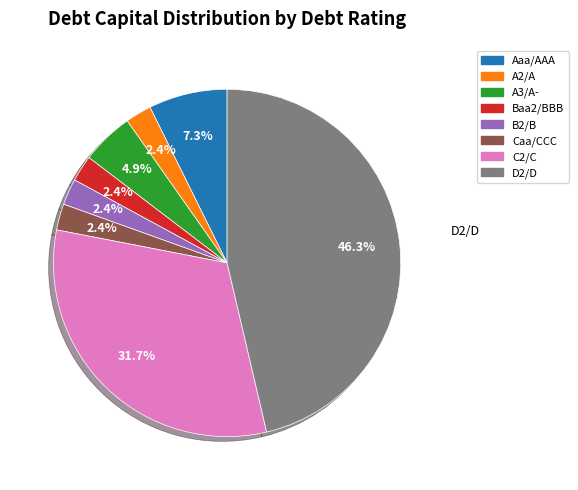

Does any single category account for the majority?

No